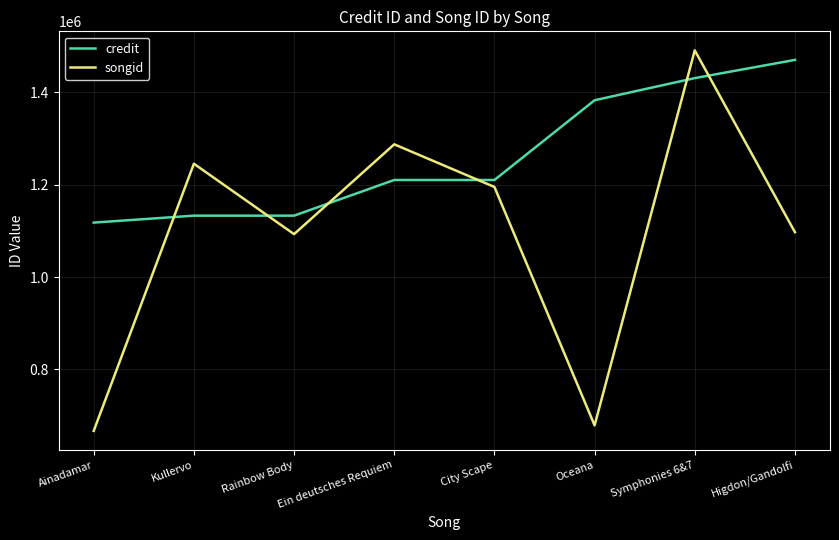

What is the maximum value for credit?

1470550